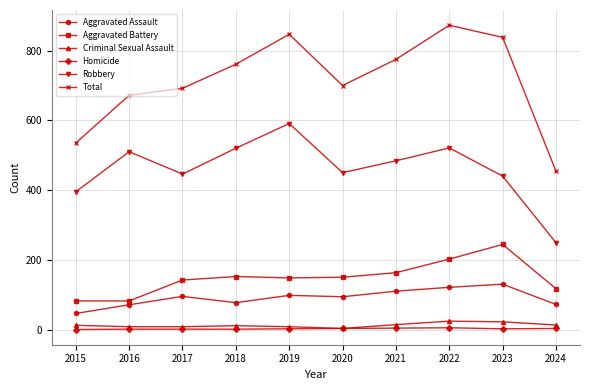

Where is the first local minimum for Robbery?

2017